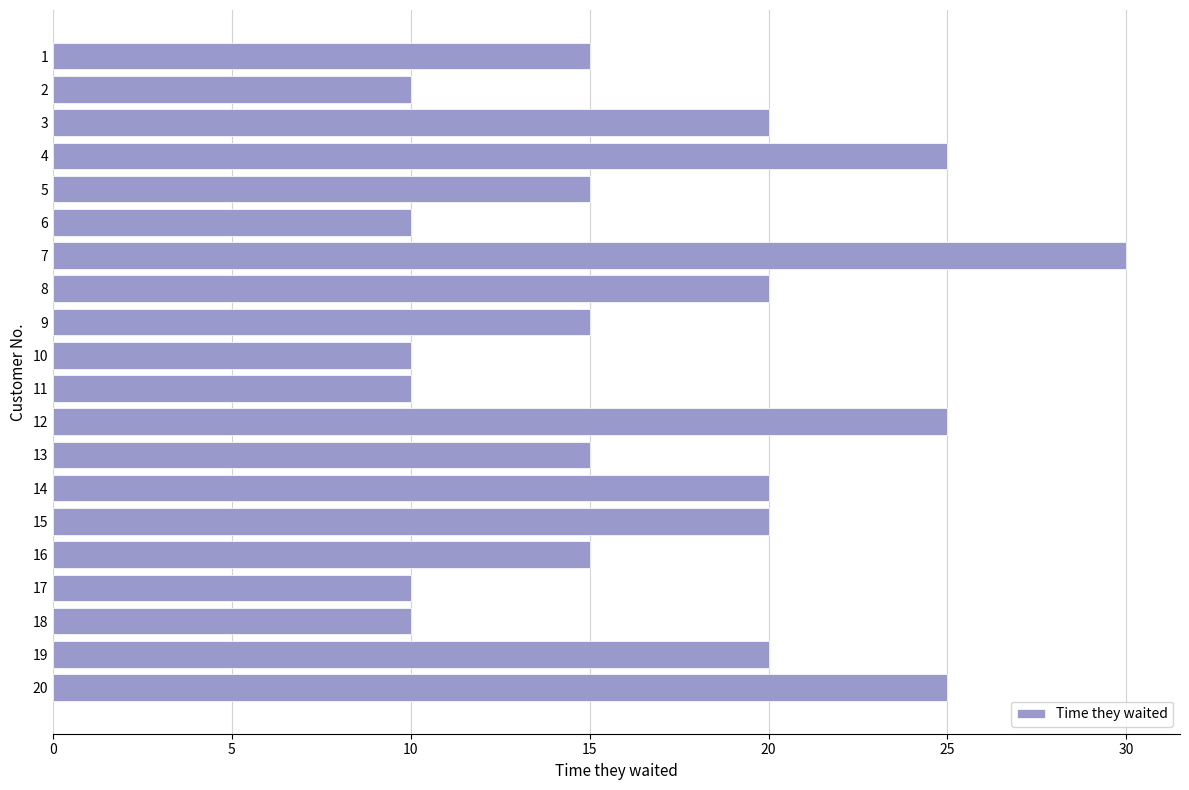

The chart shows a value of 15 at 20. True or false?

False